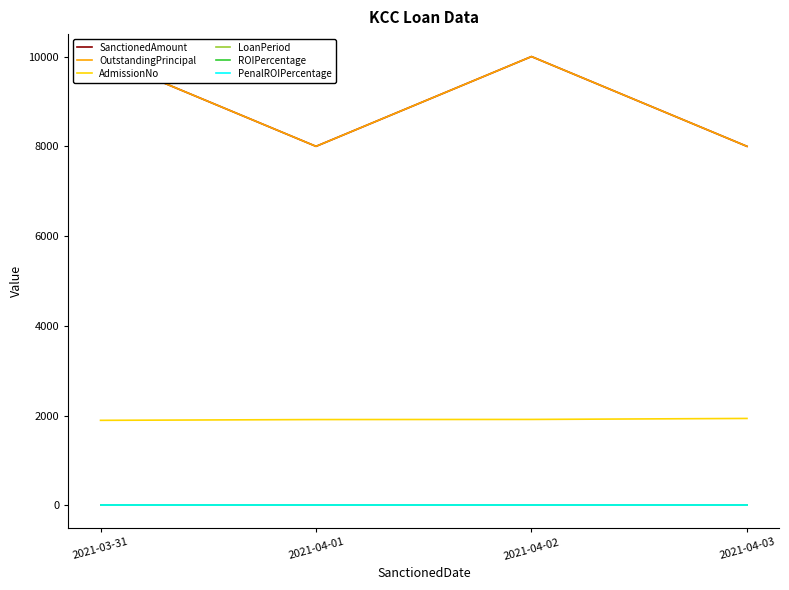

True or false: LoanPeriod and SanctionedAmount intersect in this chart.

False